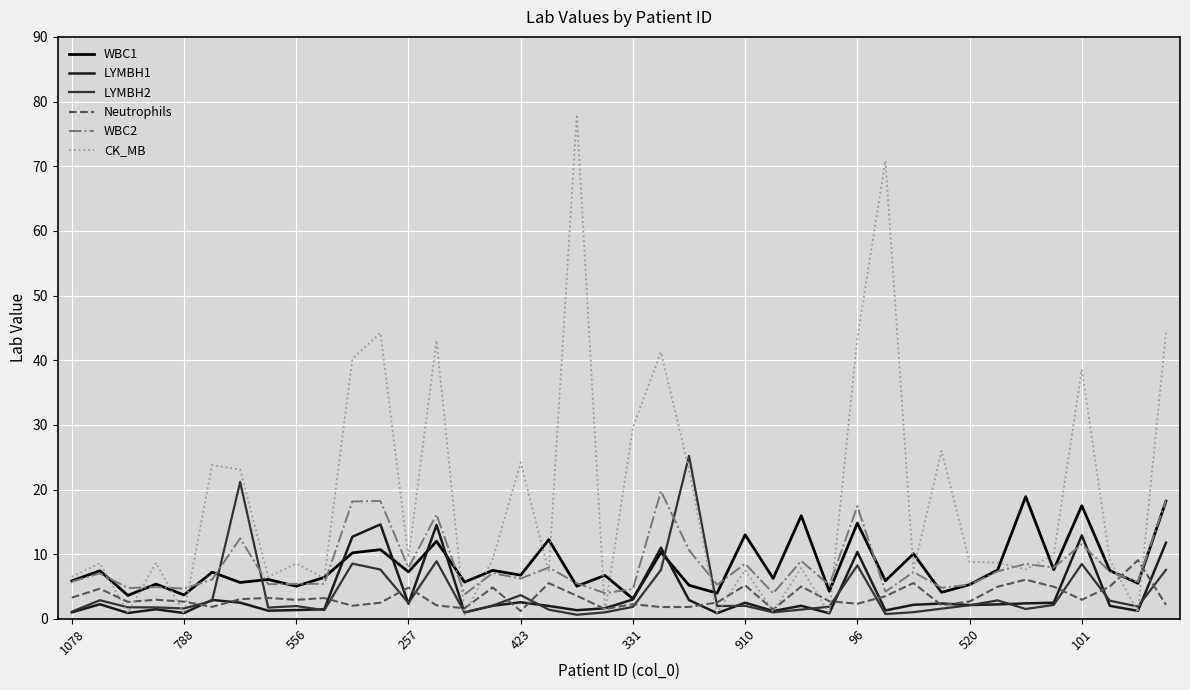

Which series has the largest range (max minus min)?

CK_MB